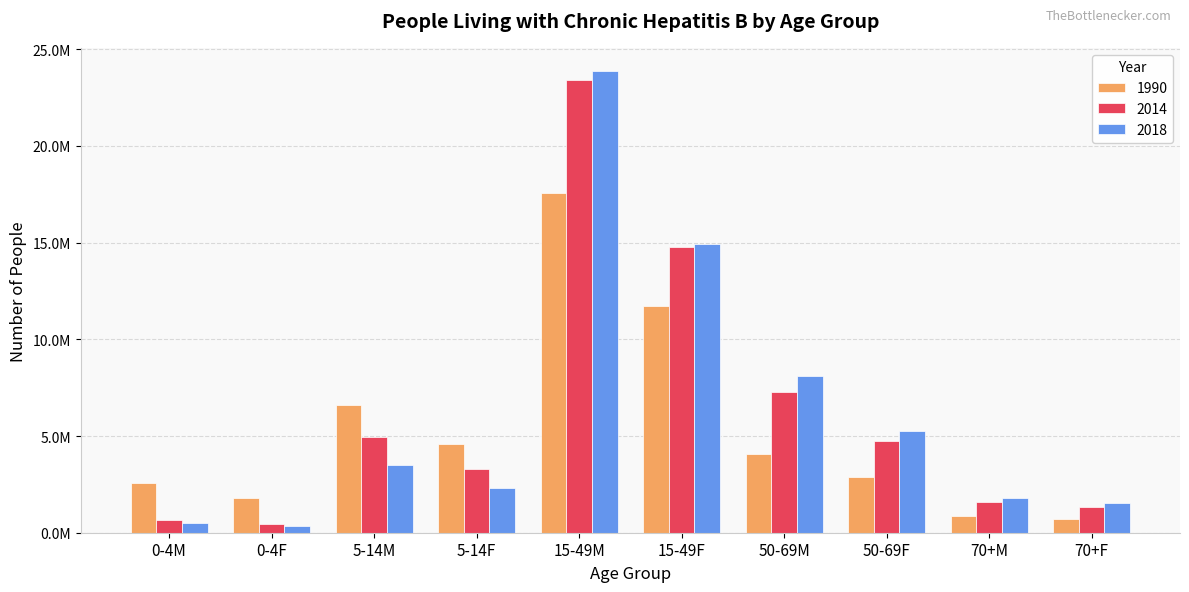

Which series has the widest spread of values?

2018